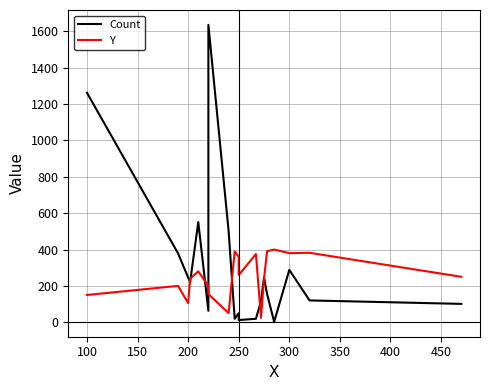

The value of Y at 18 is 72. True or false?

False